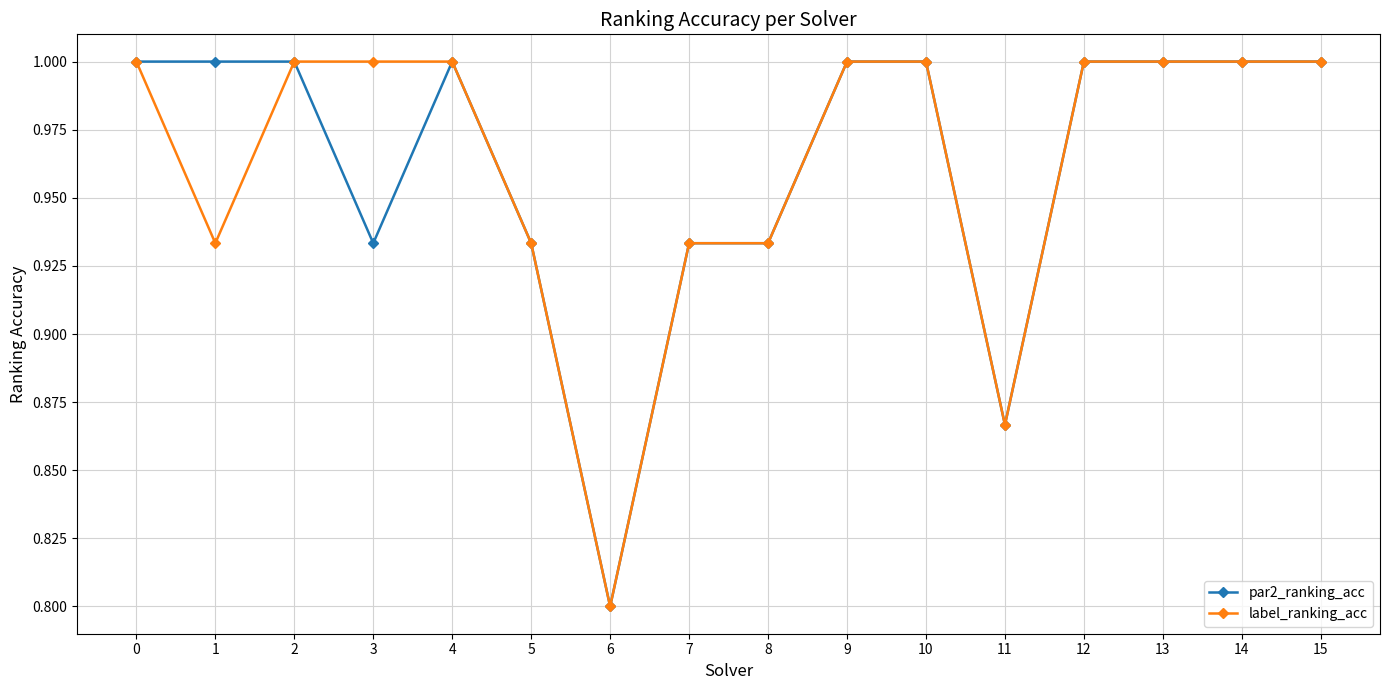

What is the value of the label_ranking_acc point at the 15th from the left?

1.0